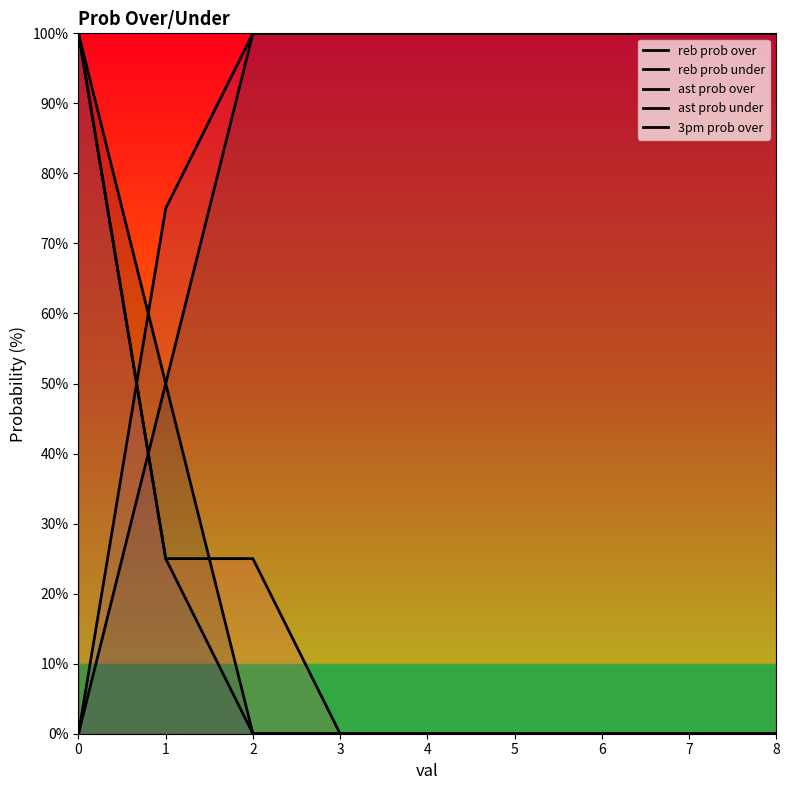

Is it true that ast prob under equals 100 at 6?

True